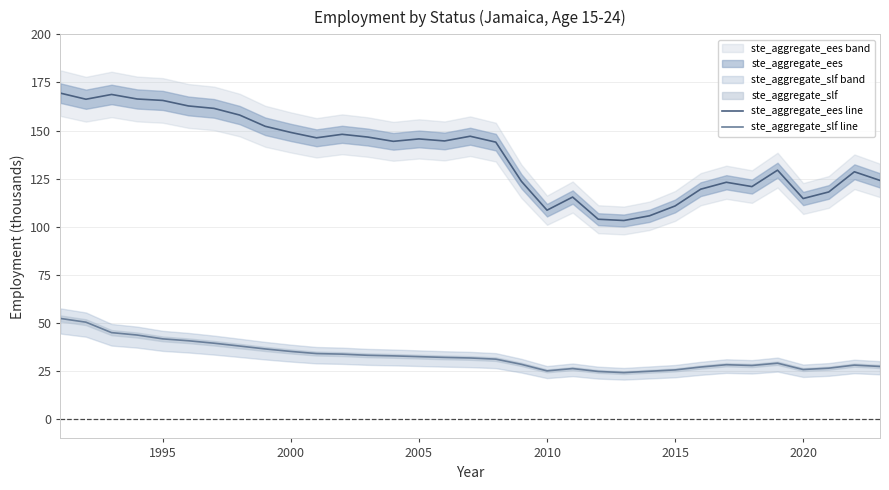

True or false: ste_aggregate_slf line and ste_aggregate_ees line cross at least once.

False